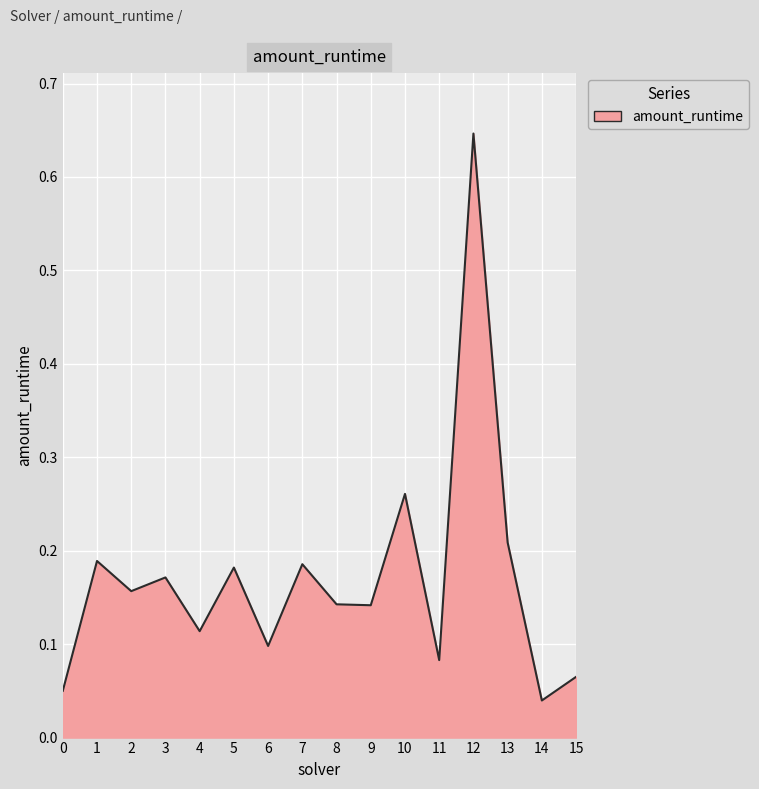

Which category has the highest value across all series?

12